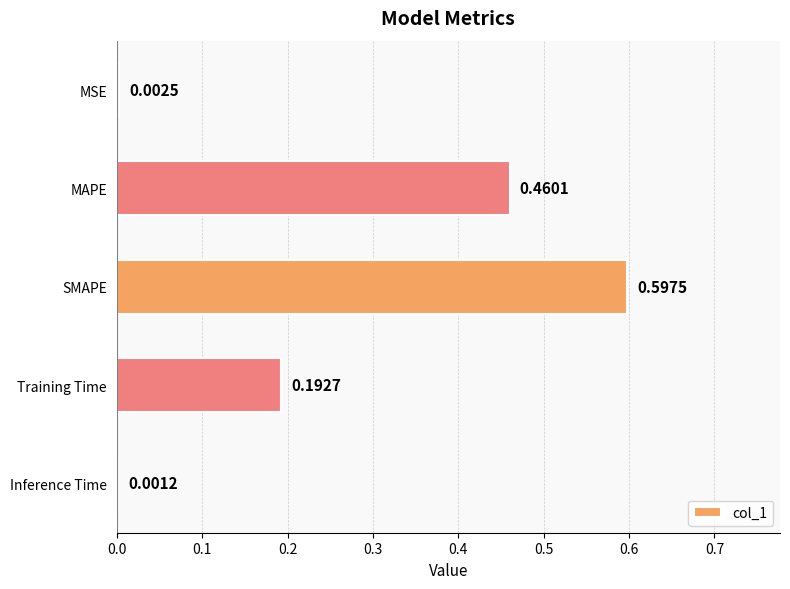

Which label corresponds to the largest value in the chart?

SMAPE